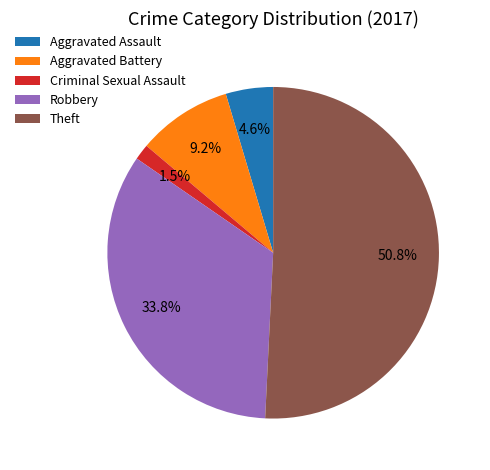

What percentage is the Robbery slice, to the nearest percent?

34%